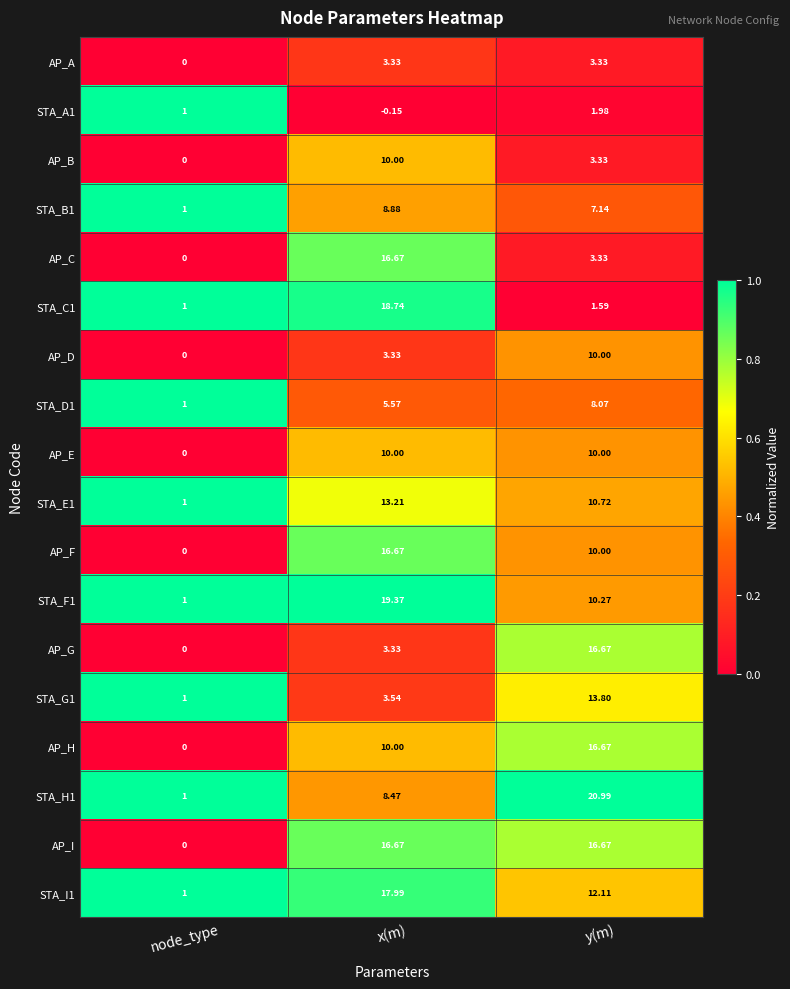

Which category has the highest value across all series?

y(m)